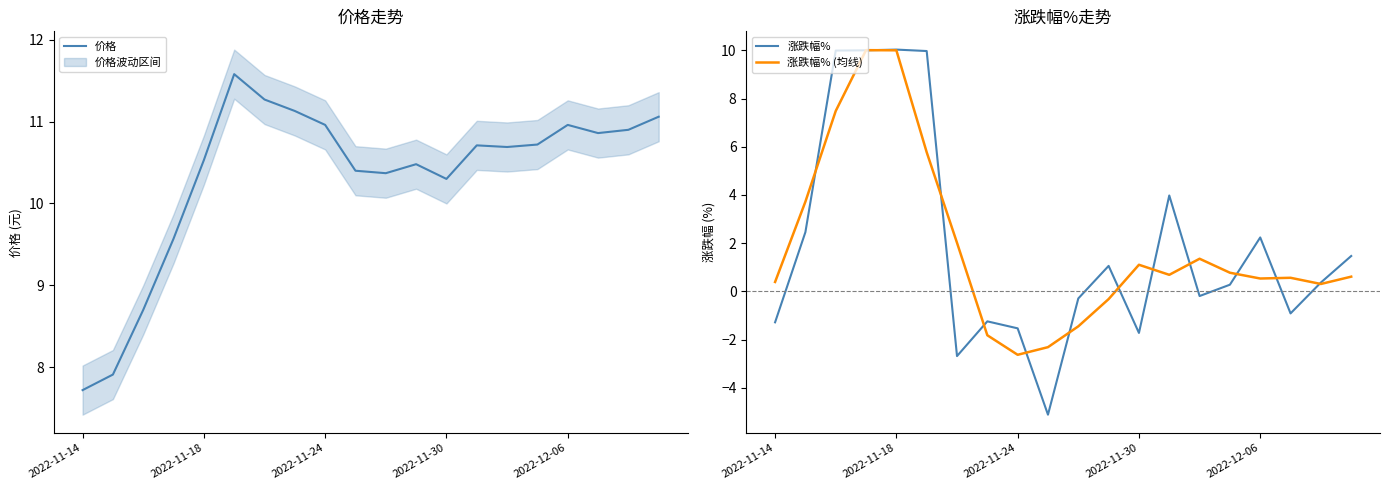

What is the sum of all 价格 values?

206.8